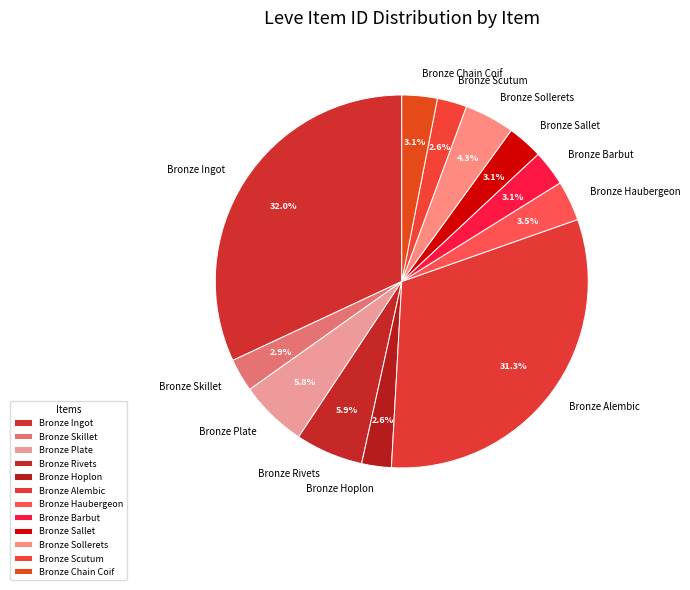

True or false: Bronze Rivets accounts for 1% of the total.

False